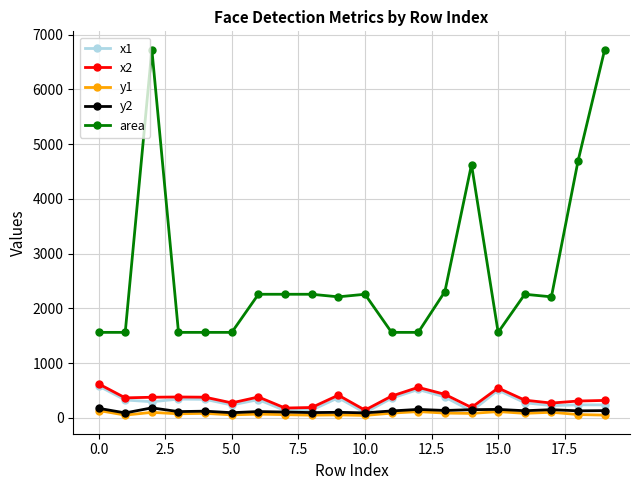

What is the difference between the maximum and minimum values in the y1 series?

90